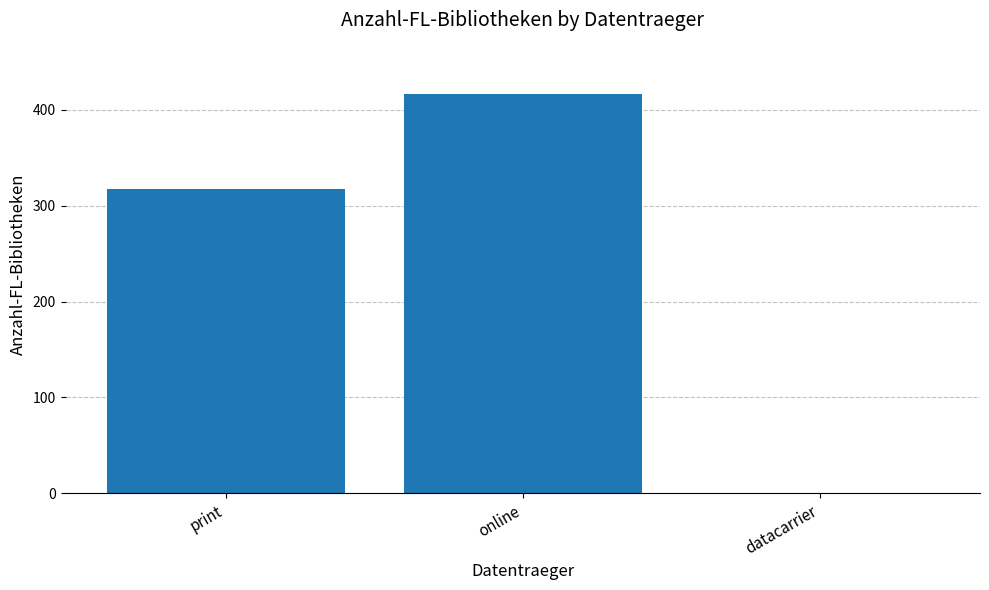

What is the greatest value displayed?

416